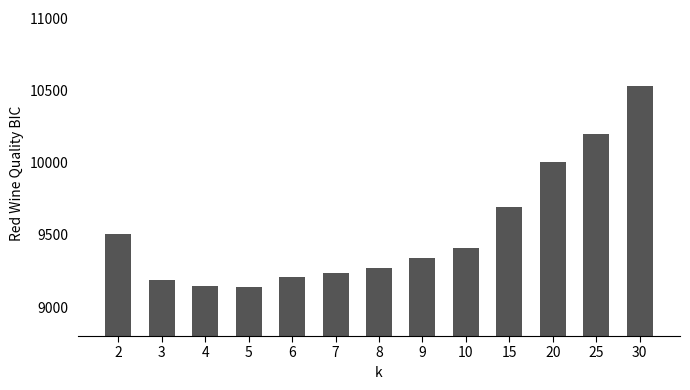

What is the minimum value shown in the chart?

9139.0